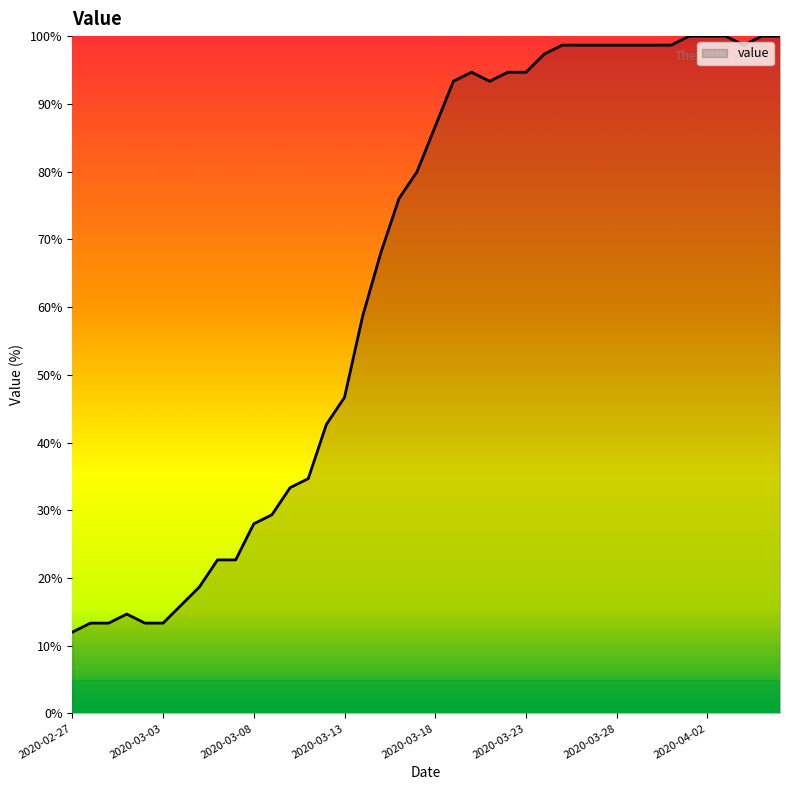

What is the smallest value displayed?

12.0